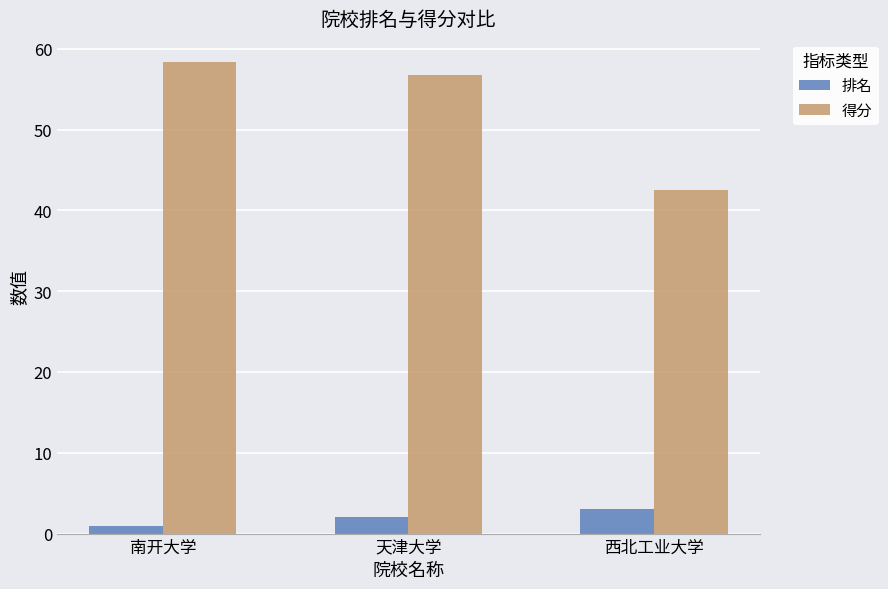

What is the label of the 2nd bar from the right?

天津大学